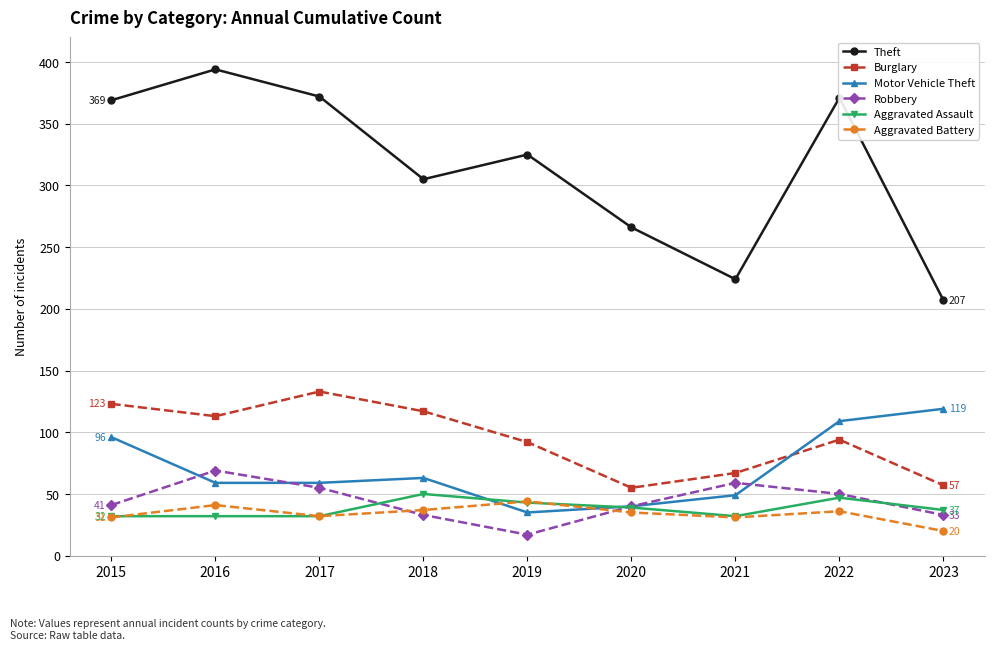

True or false: Theft and Aggravated Assault cross at least once.

False